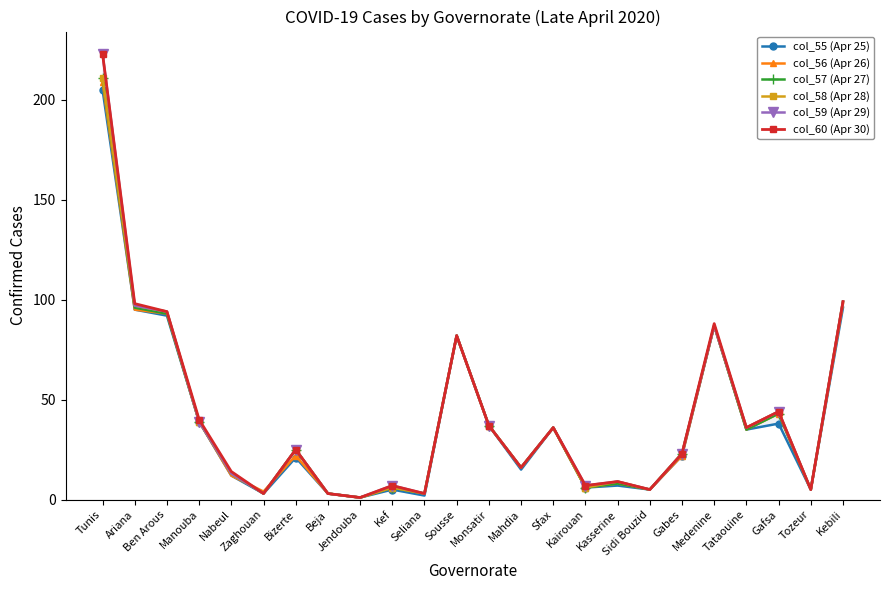

Reading left to right, list all the values displayed in this chart.

col_55 (Apr 25): Tunis=205	Ariana=95	Ben Arous=92	Manouba=39	Nabeul=12	Zaghouan=3	Bizerte=21	Beja=3	Jendouba=1	Kef=5	Seliana=2	Sousse=82	Monsatir=37	Mahdia=15	Sfax=36	Kairouan=6	Kasserine=7	Sidi Bouzid=5	Gabes=22	Medenine=87	Tataouine=35	Gafsa=38	Tozeur=5	Kebili=96
col_56 (Apr 26): Tunis=209	Ariana=95	Ben Arous=93	Manouba=39	Nabeul=12	Zaghouan=4	Bizerte=22	Beja=3	Jendouba=1	Kef=6	Seliana=3	Sousse=82	Monsatir=37	Mahdia=16	Sfax=36	Kairouan=6	Kasserine=8	Sidi Bouzid=5	Gabes=22	Medenine=87	Tataouine=35	Gafsa=43	Tozeur=5	Kebili=98
col_57 (Apr 27): Tunis=211	Ariana=96	Ben Arous=93	Manouba=39	Nabeul=13	Zaghouan=3	Bizerte=25	Beja=3	Jendouba=1	Kef=6	Seliana=3	Sousse=82	Monsatir=37	Mahdia=16	Sfax=36	Kairouan=6	Kasserine=8	Sidi Bouzid=5	Gabes=23	Medenine=87	Tataouine=35	Gafsa=43	Tozeur=5	Kebili=99
col_58 (Apr 28): Tunis=211	Ariana=97	Ben Arous=94	Manouba=39	Nabeul=13	Zaghouan=3	Bizerte=25	Beja=3	Jendouba=1	Kef=6	Seliana=3	Sousse=82	Monsatir=37	Mahdia=16	Sfax=36	Kairouan=6	Kasserine=9	Sidi Bouzid=5	Gabes=23	Medenine=87	Tataouine=36	Gafsa=44	Tozeur=5	Kebili=99
col_59 (Apr 29): Tunis=223	Ariana=97	Ben Arous=94	Manouba=39	Nabeul=13	Zaghouan=3	Bizerte=25	Beja=3	Jendouba=1	Kef=7	Seliana=3	Sousse=82	Monsatir=37	Mahdia=16	Sfax=36	Kairouan=7	Kasserine=9	Sidi Bouzid=5	Gabes=23	Medenine=87	Tataouine=36	Gafsa=44	Tozeur=5	Kebili=99
col_60 (Apr 30): Tunis=223	Ariana=98	Ben Arous=94	Manouba=40	Nabeul=14	Zaghouan=3	Bizerte=25	Beja=3	Jendouba=1	Kef=7	Seliana=3	Sousse=82	Monsatir=37	Mahdia=16	Sfax=36	Kairouan=7	Kasserine=9	Sidi Bouzid=5	Gabes=23	Medenine=88	Tataouine=36	Gafsa=44	Tozeur=5	Kebili=99